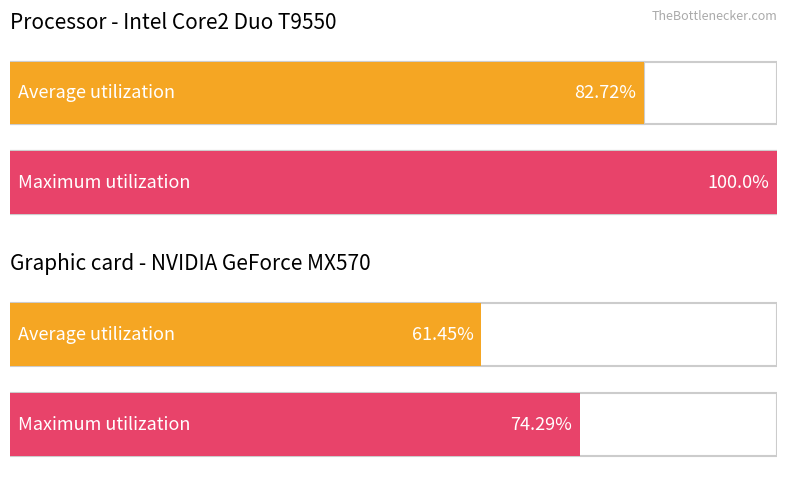

Which series has the largest total across all categories?

Maximum utilization